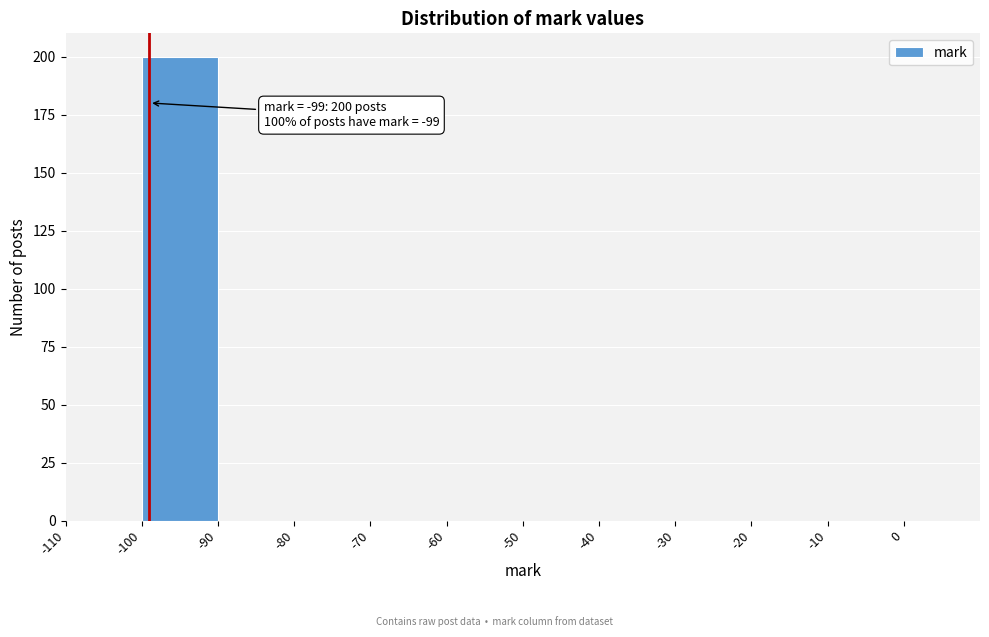

Which range on the x-axis has the tallest bar?

-100 to -90